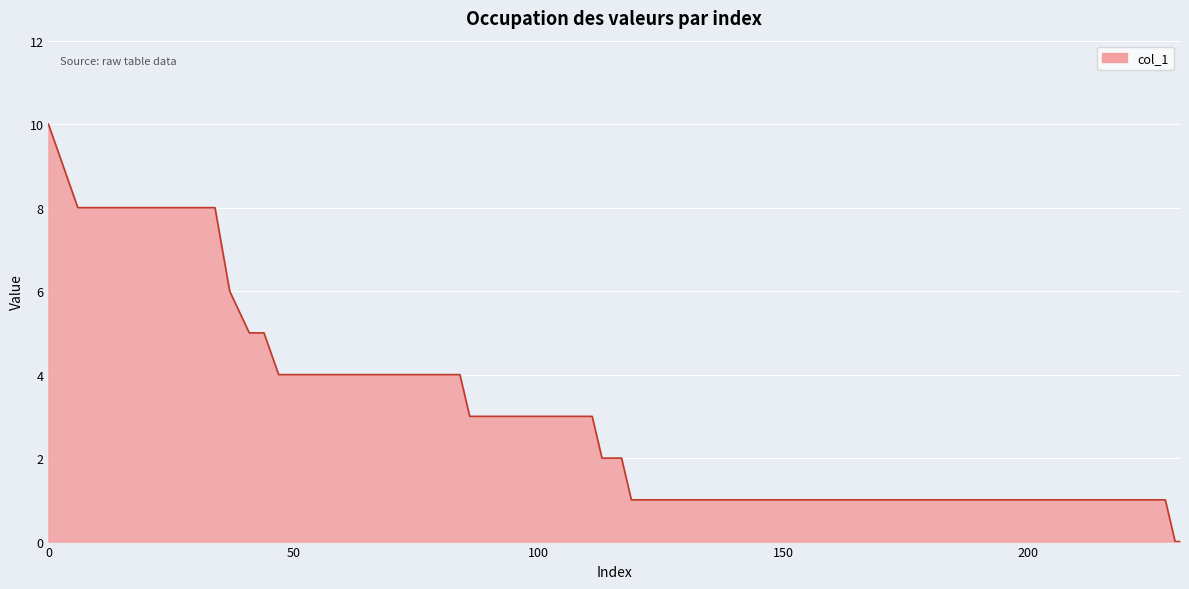

What is the difference between the maximum and minimum values?

10